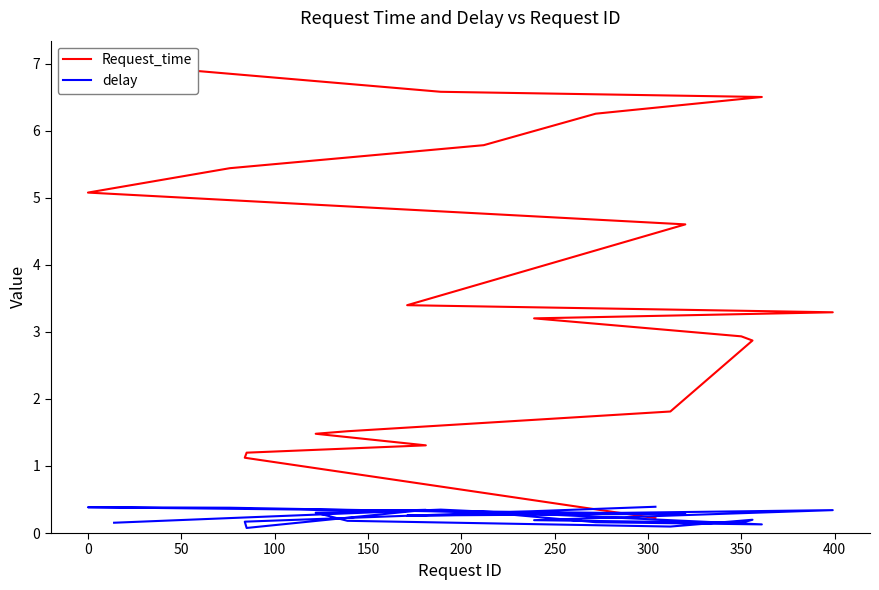

How many intersections are there between delay and Request_time?

1